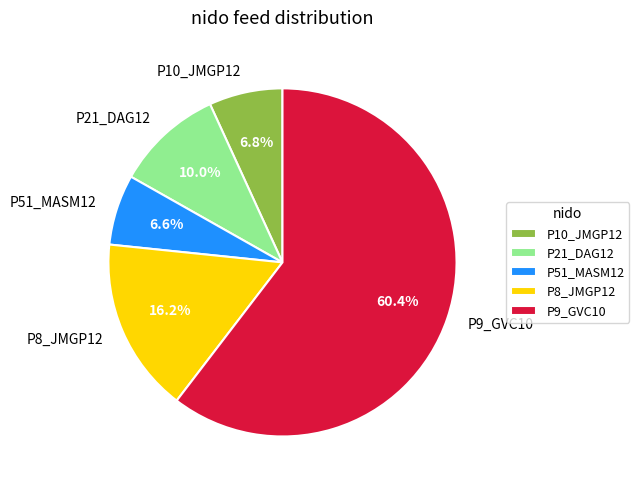

To the nearest percent, what is the difference between the P21_DAG12 and P8_JMGP12 slice percentages?

6%